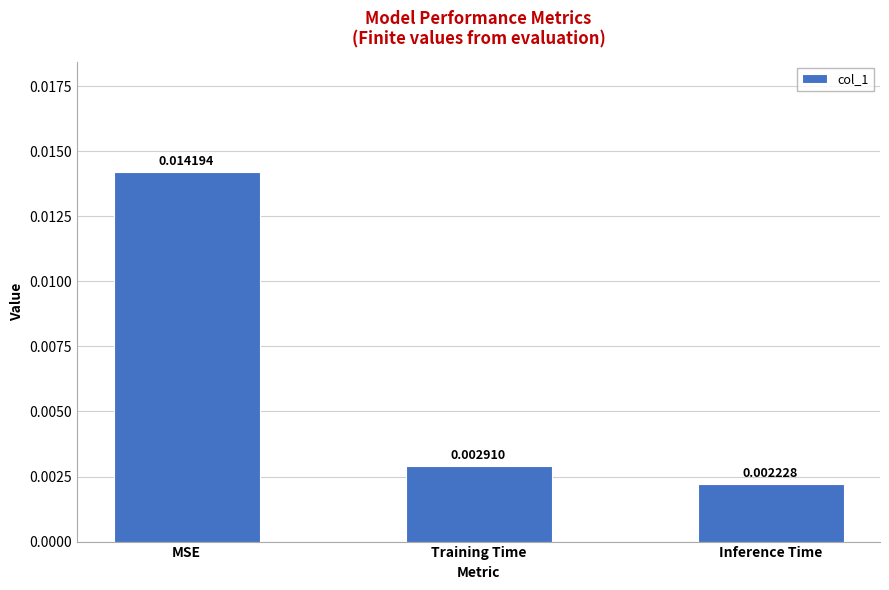

Which has a higher value, MSE or Inference Time?

MSE